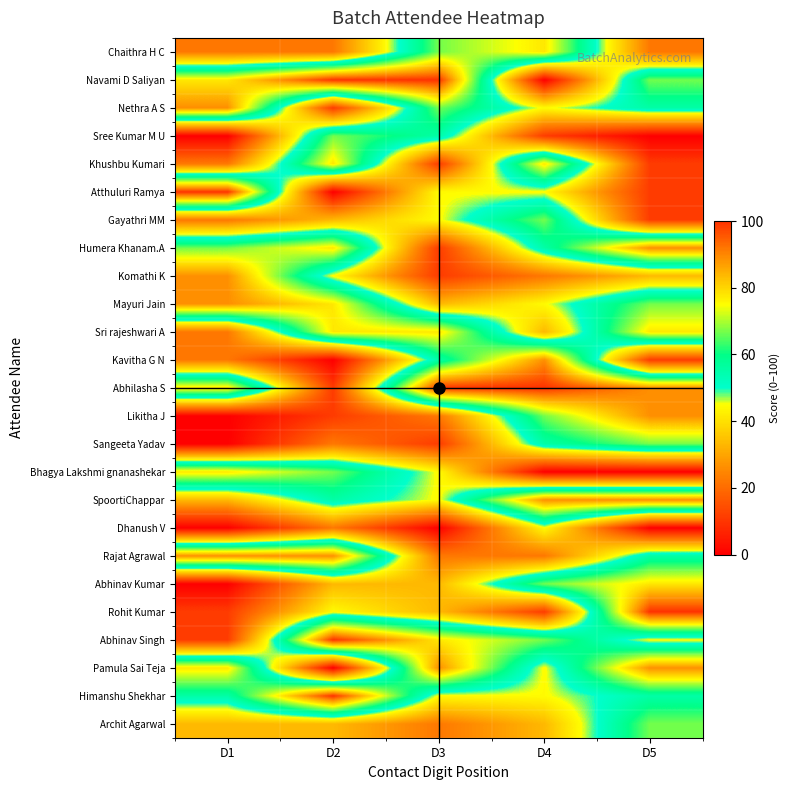

At how many categories does at least one series exceed 40?

5